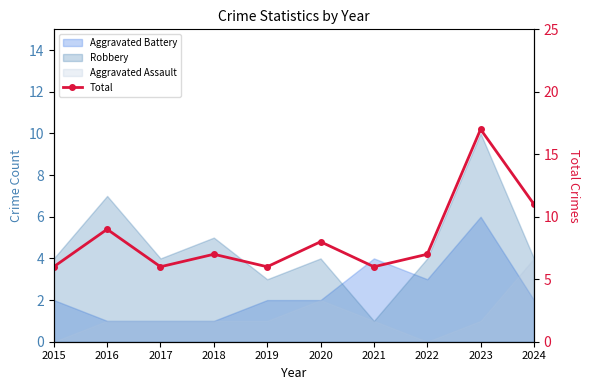

At which label is the value closest to 11?

2024